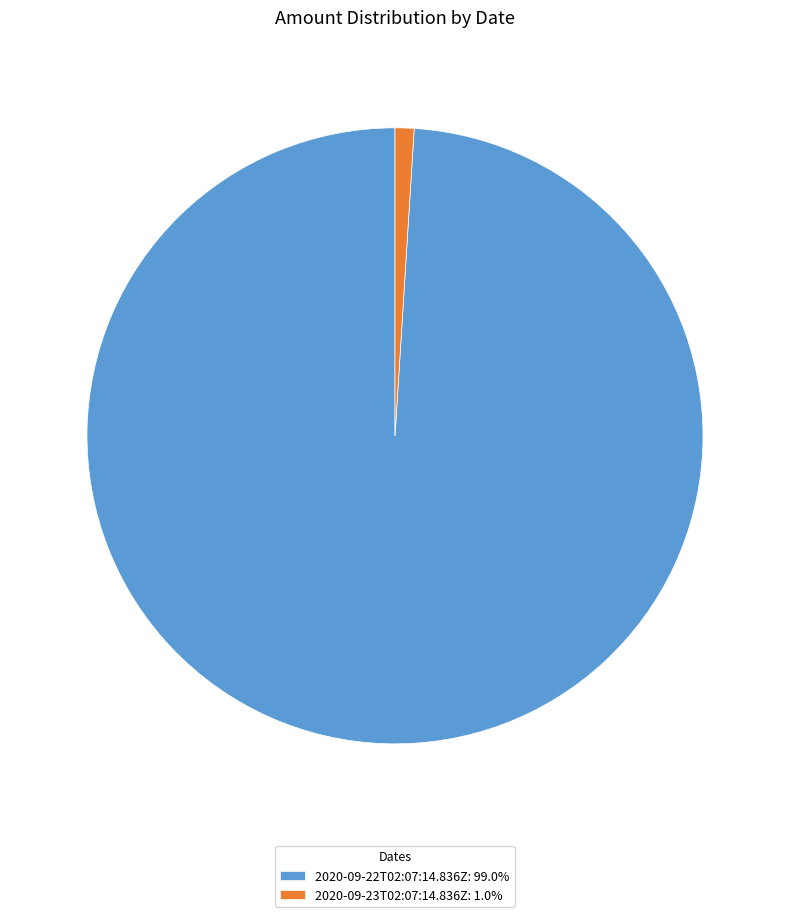

Between 2020-09-23T02:07:14.836Z and 2020-09-22T02:07:14.836Z, which is larger?

2020-09-22T02:07:14.836Z